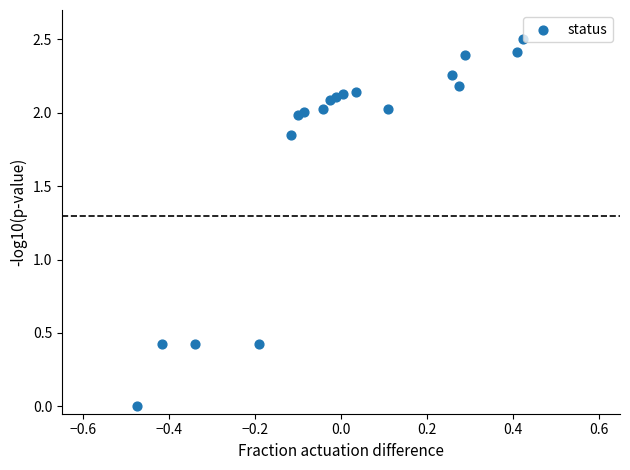

What is the range of Y values (max minus min)?

2.5